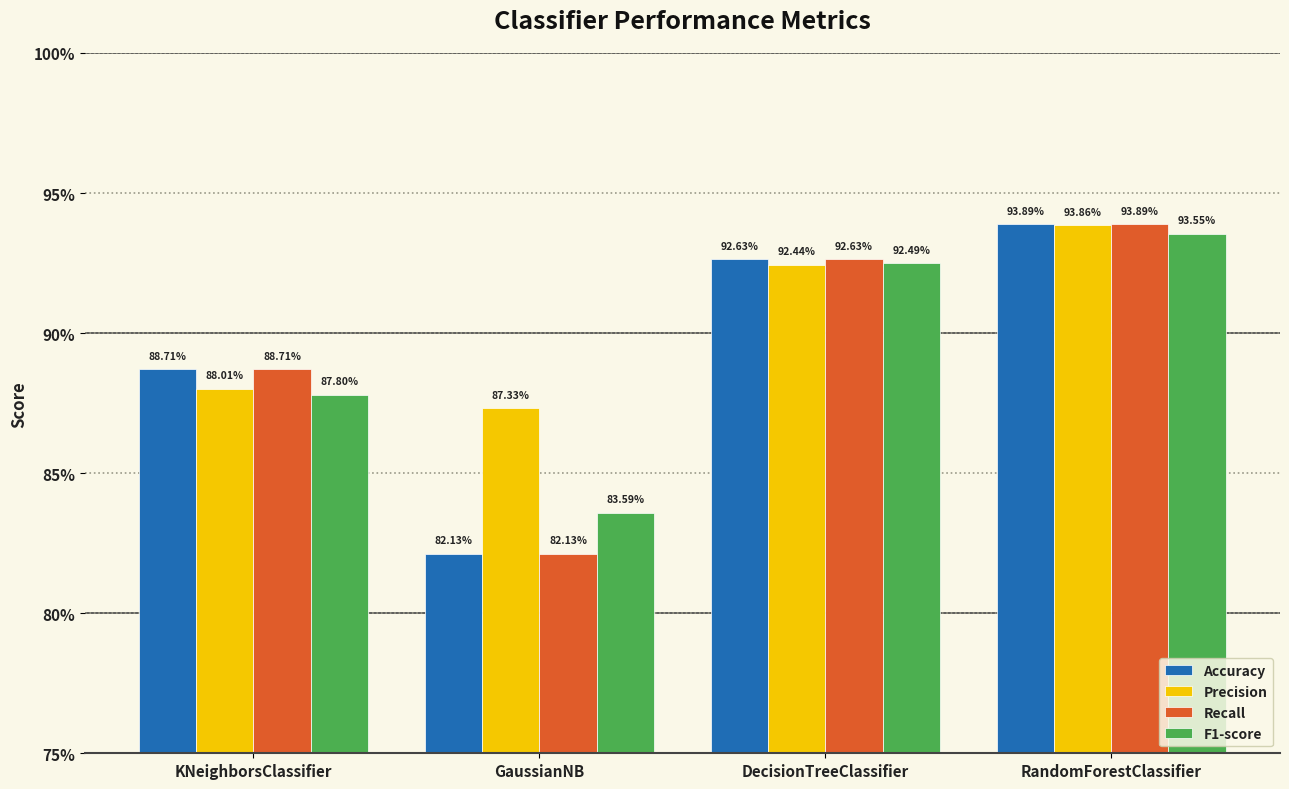

What are all the series names shown in the legend?

Accuracy, Precision, Recall, F1-score